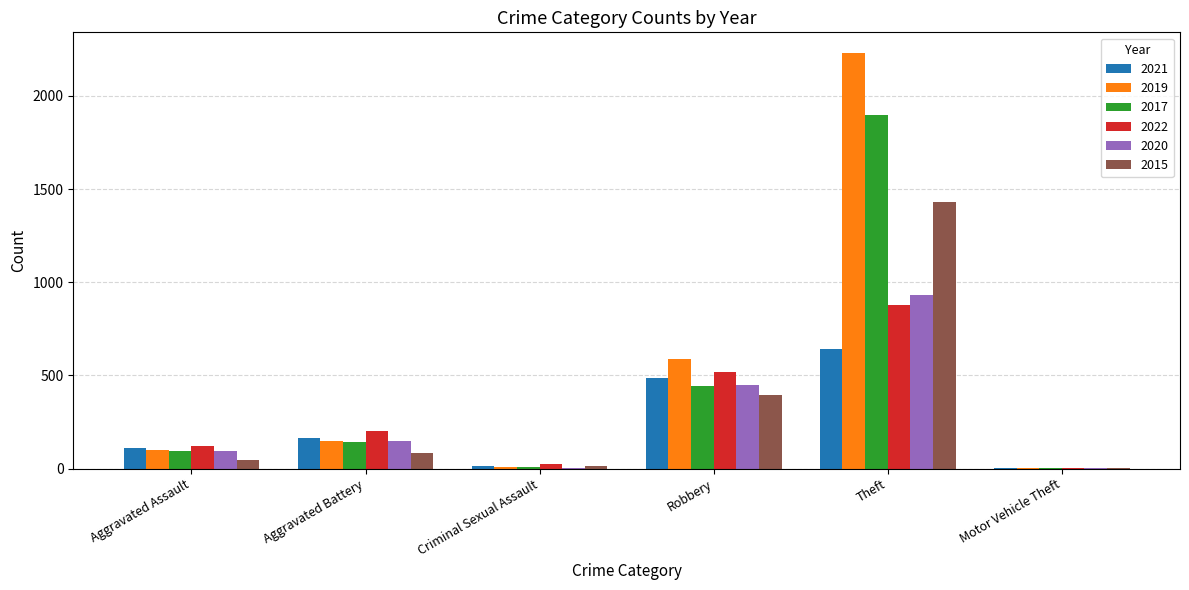

The 2015 series shows 1429 at Theft. True or false?

True